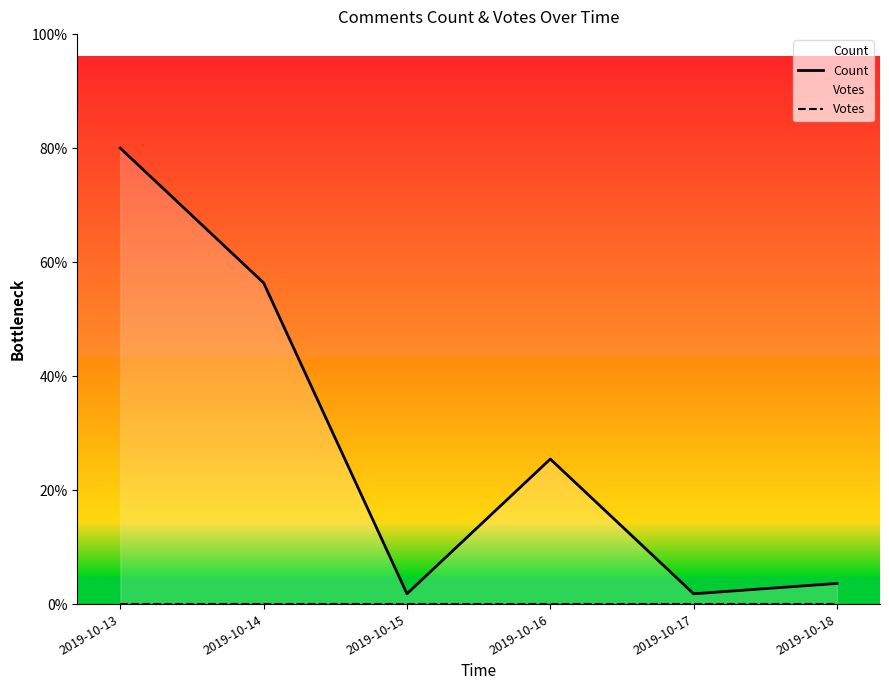

At which category does Count reach its first local peak?

2019-10-16